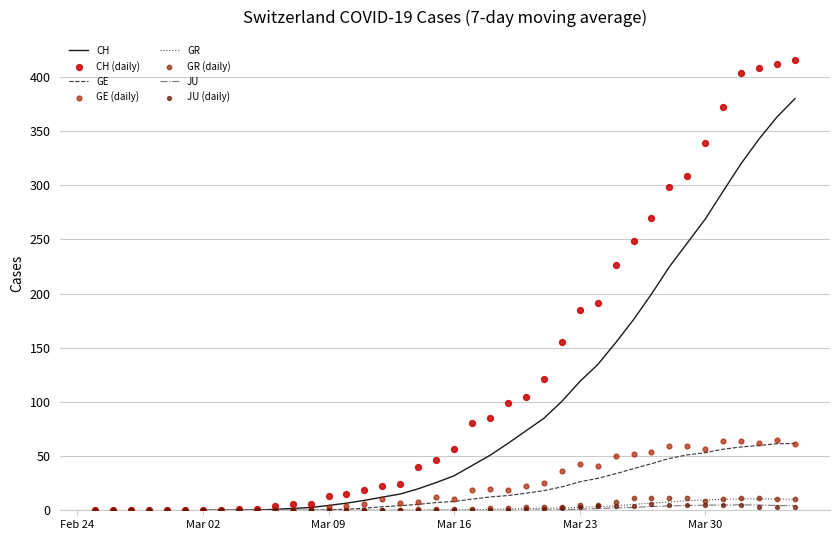

Which series has the largest total across all categories?

CH